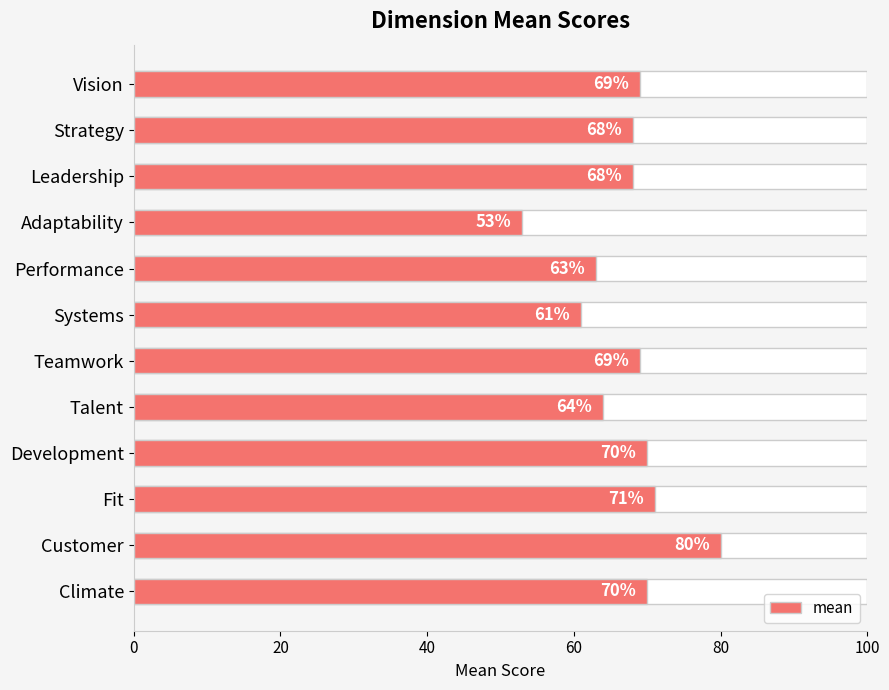

Reading right to left, list all the values displayed in this chart.

70	80	71	70	64	69	61	63	53	68	68	69